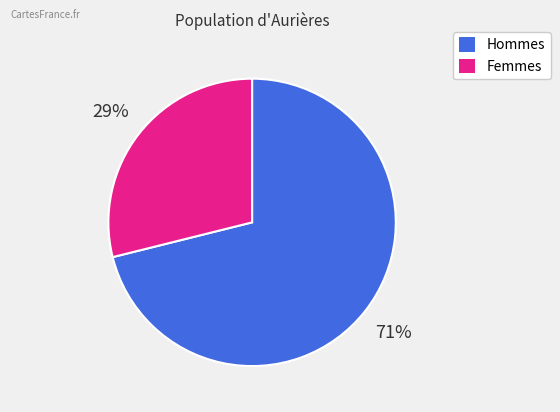

How many segments does this pie chart have?

2